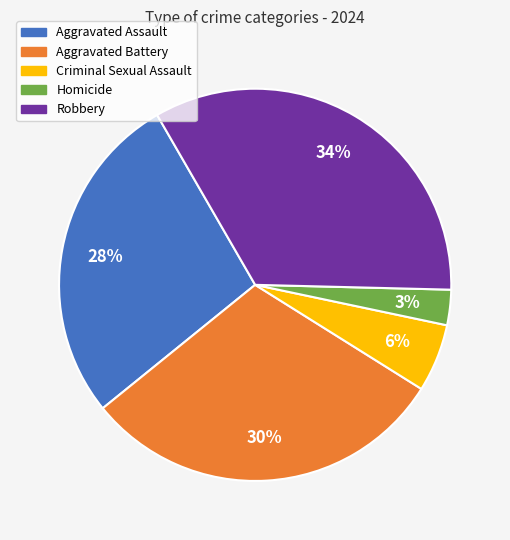

To the nearest percent, what percentage of the pie is Homicide?

3%